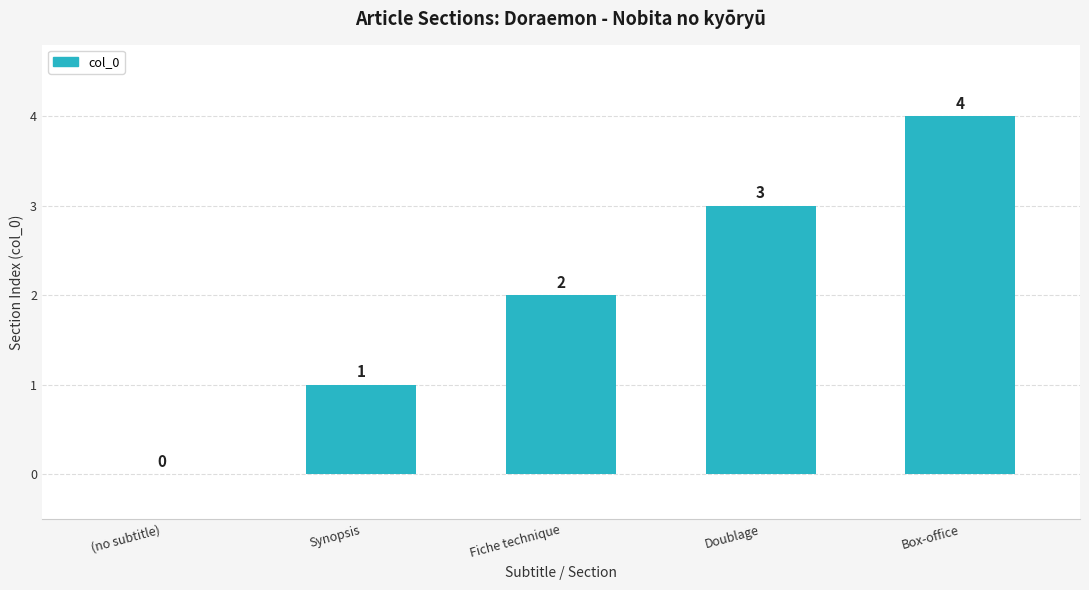

Count the values in the range 1 to 3.

3